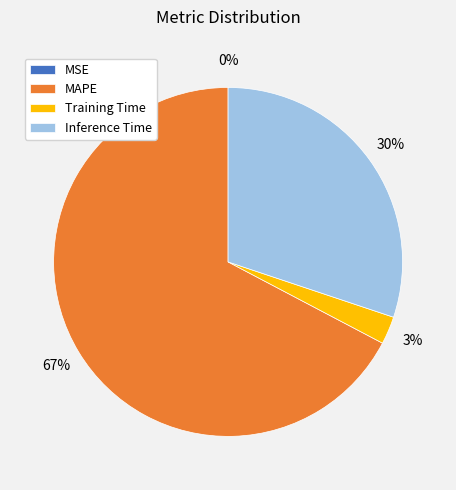

To the nearest percent, what portion does Inference Time represent?

30%